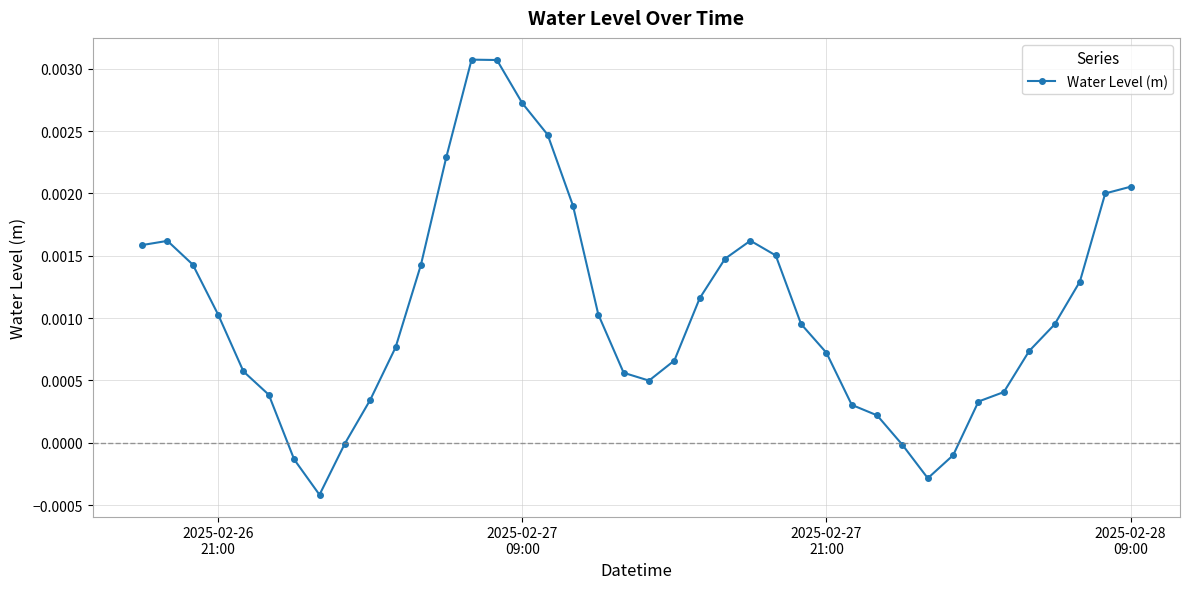

True or false: there are more than 2 points higher than both neighbors.

True